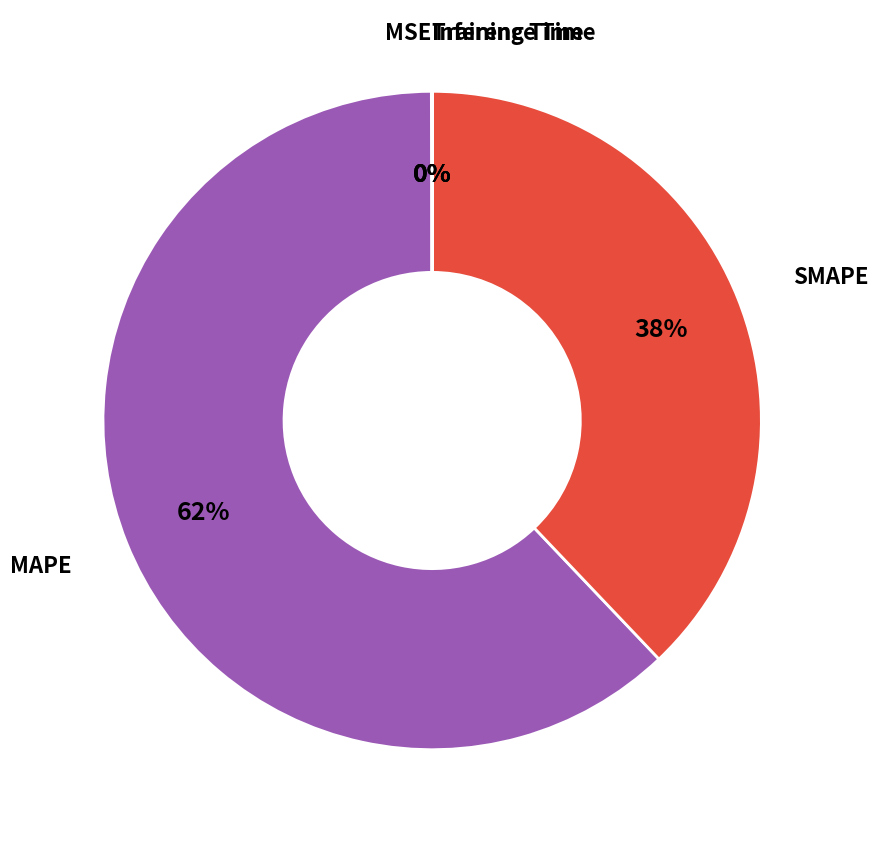

Is there a majority slice in this chart?

Yes